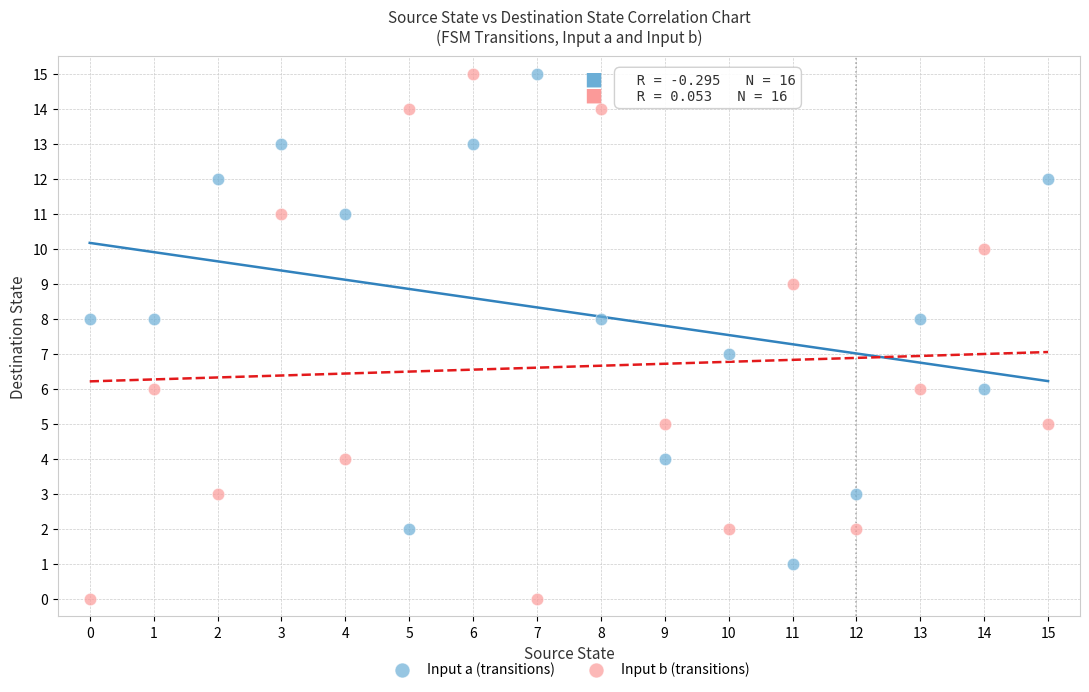

Which series has the largest Y range (max minus min)?

Input b (transitions)